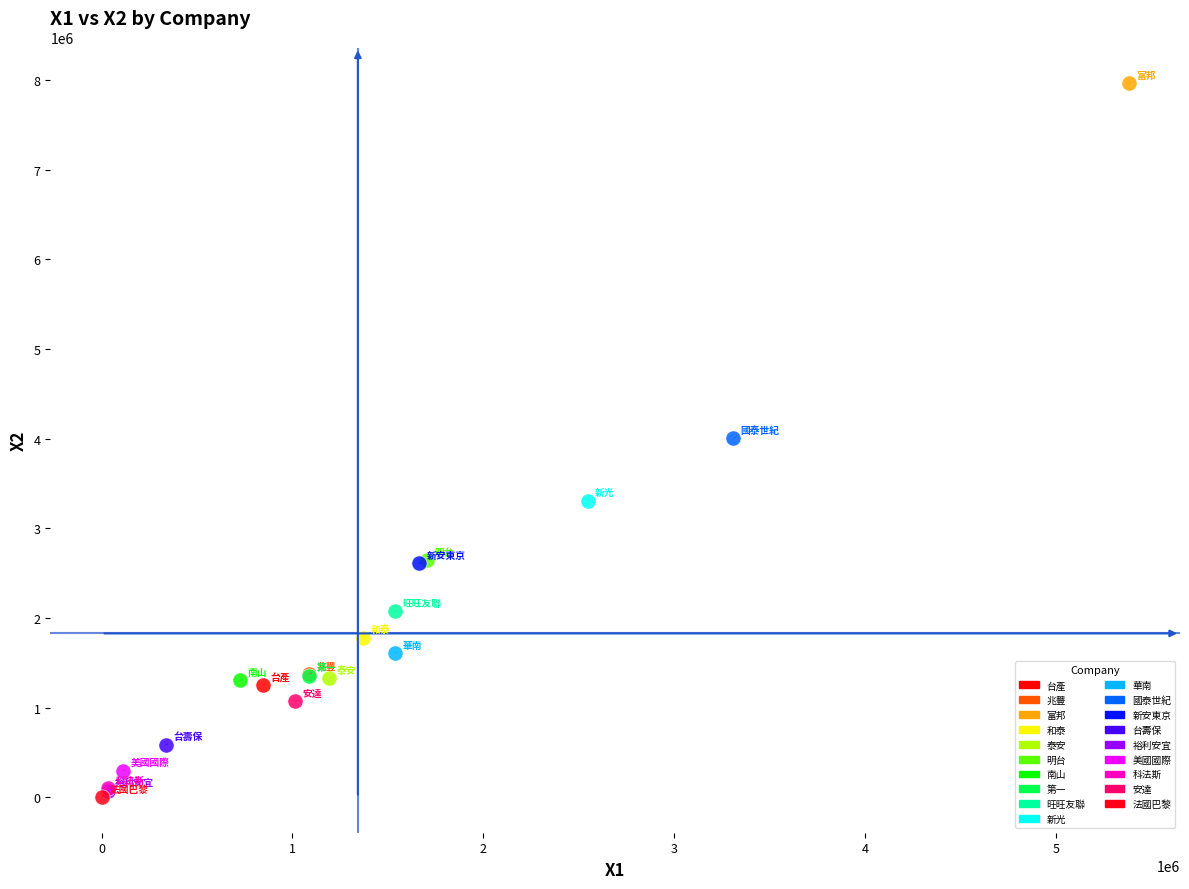

Which series reaches the maximum Y coordinate?

富邦